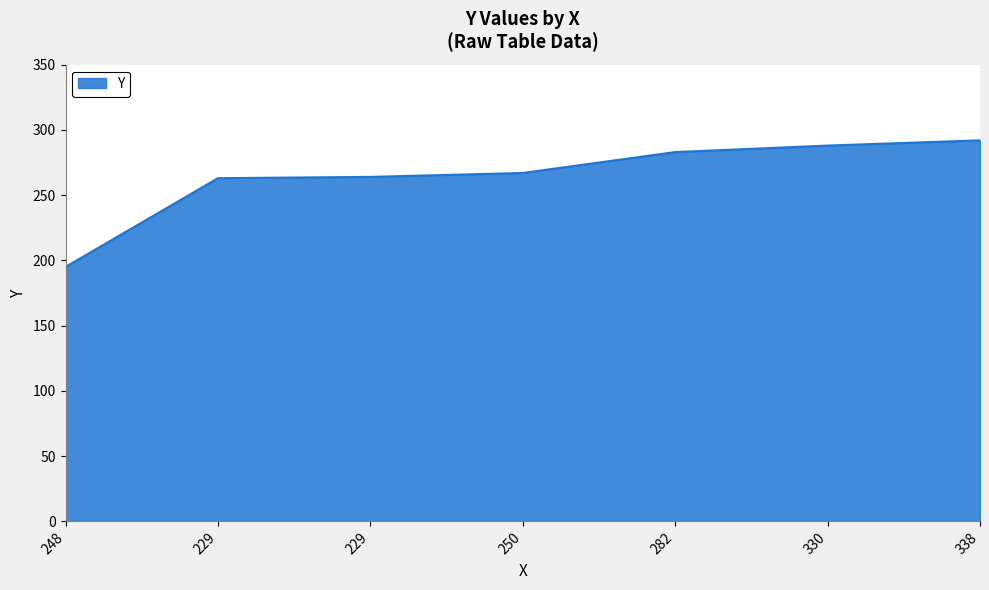

How many lines are shown in the chart?

1